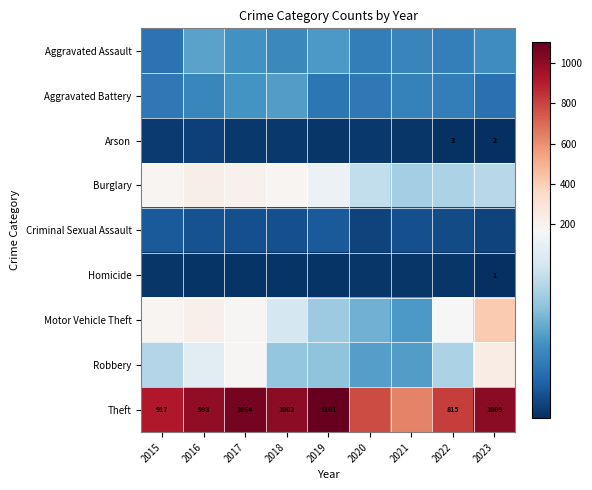

Count the number of categories in the chart.

9